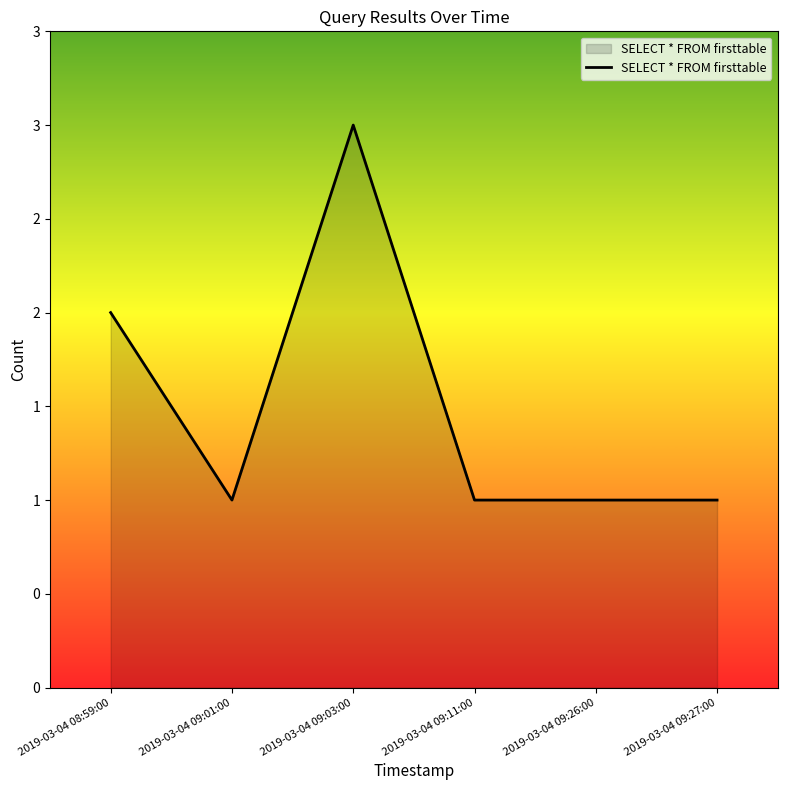

Is this an area chart (filled region under the line)?

Yes